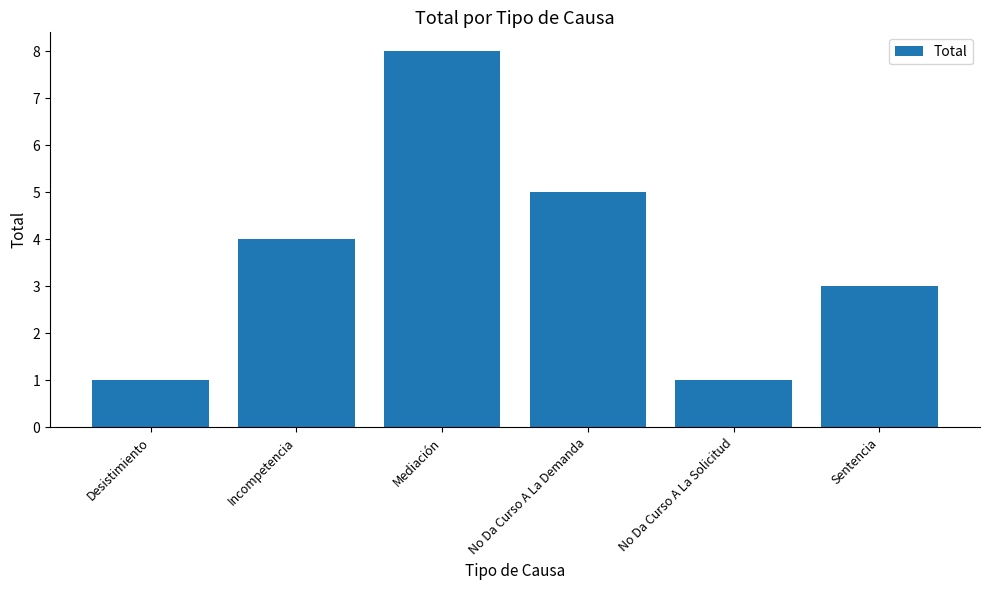

What is the label of the 1st bar from the right?

Sentencia